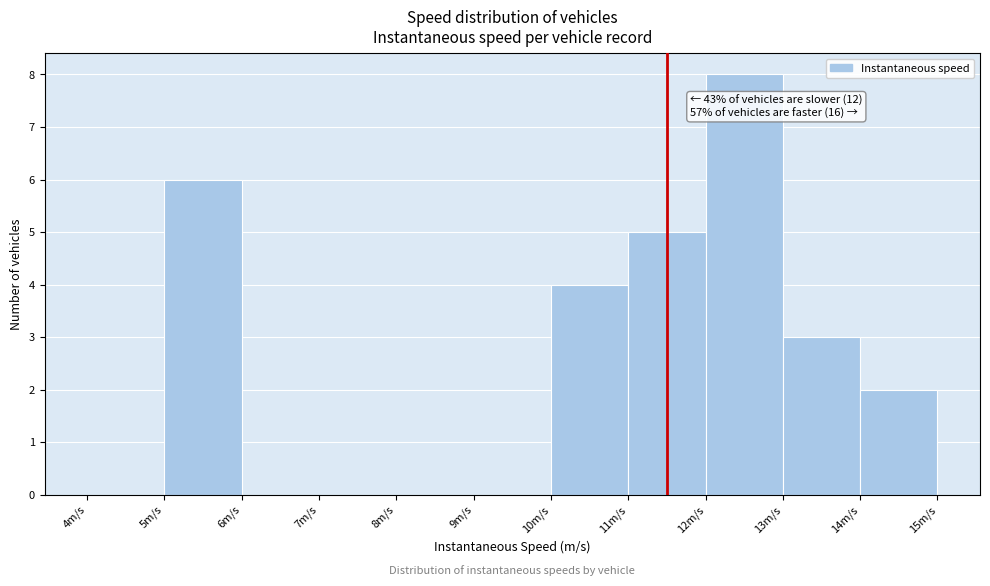

Over which range of the x-axis is the bar tallest?

12 to 13